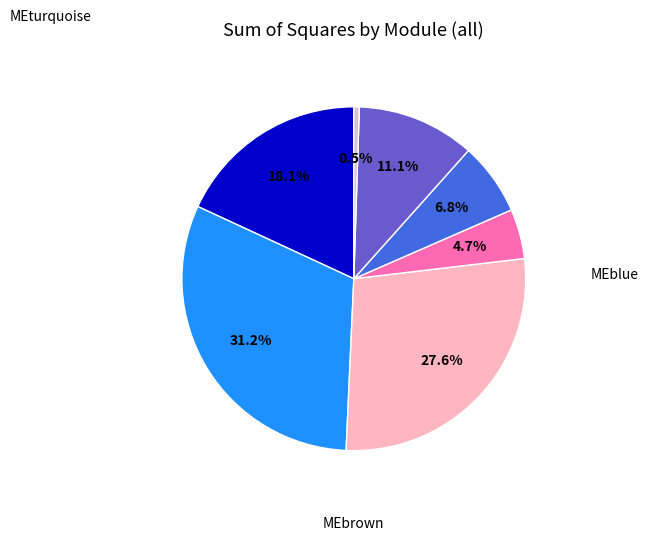

Is there a majority slice in this chart?

No